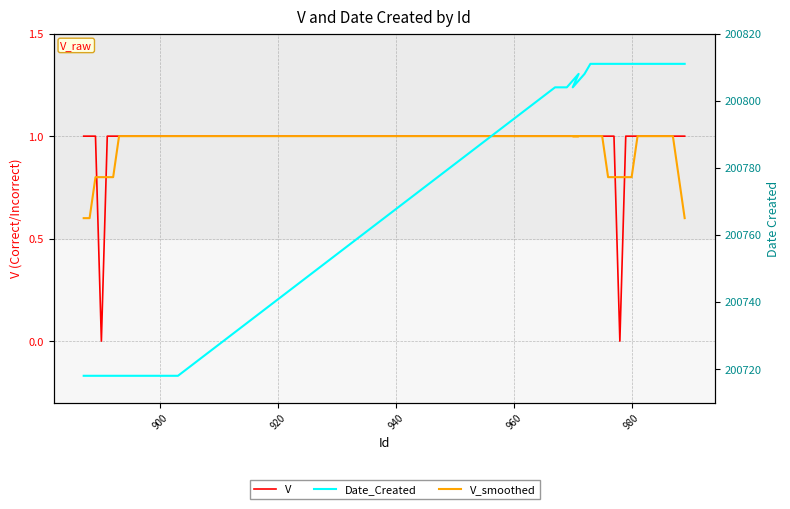

What is the sum of all V_smoothed values?

36.8